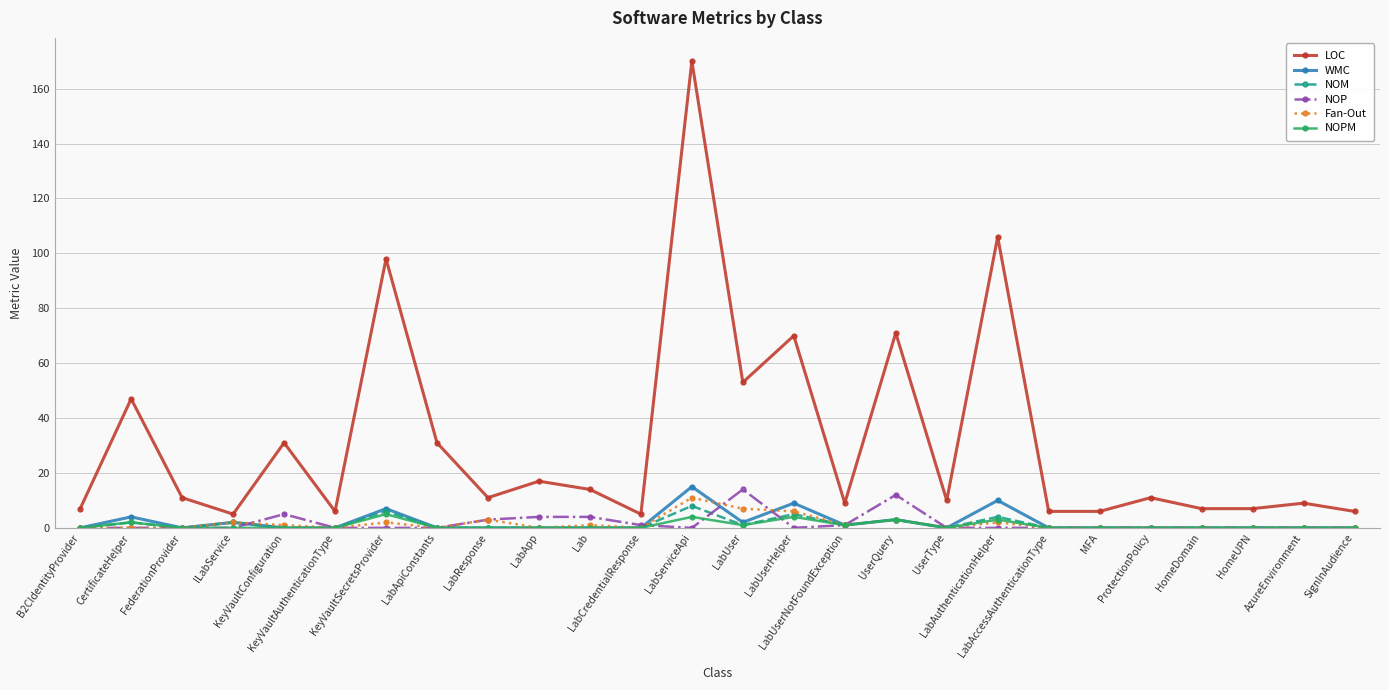

Is the value of NOPM at UserQuery greater than the value of NOP at LabUserHelper?

Yes